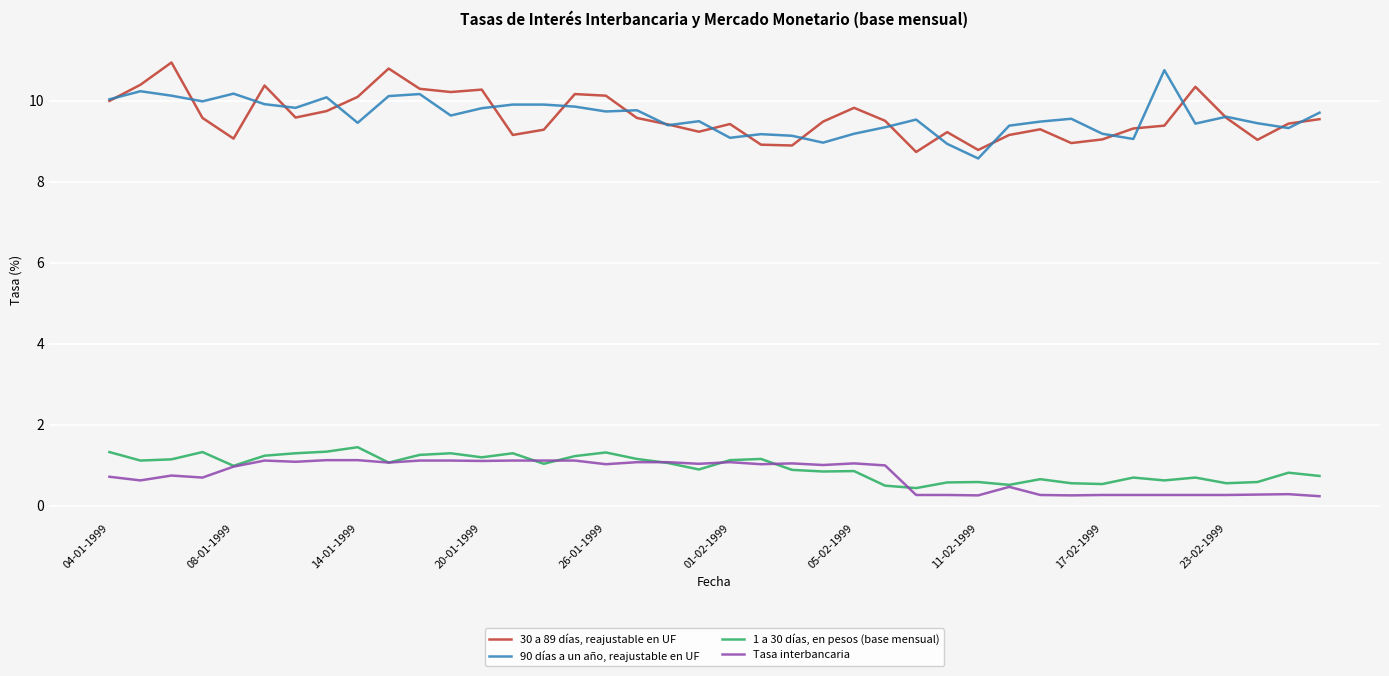

Rank the series by their maximum value, from lowest to highest.

Tasa interbancaria, 1 a 30 días, en pesos (base mensual), 90 días a un año, reajustable en UF, 30 a 89 días, reajustable en UF